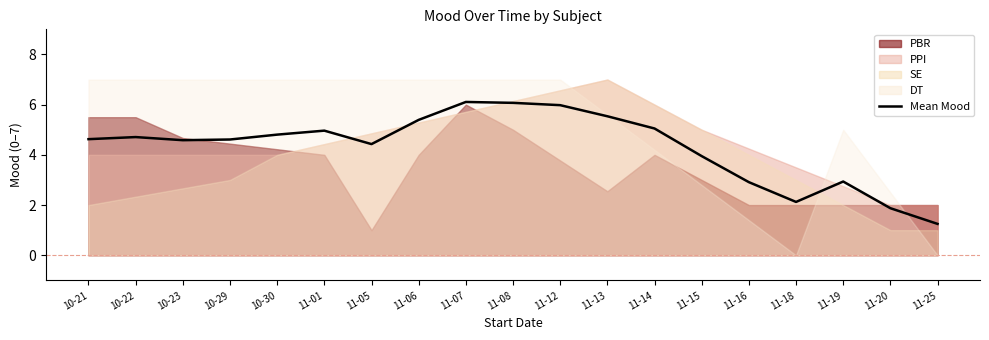

Does the chart display data point markers on the line(s)?

No